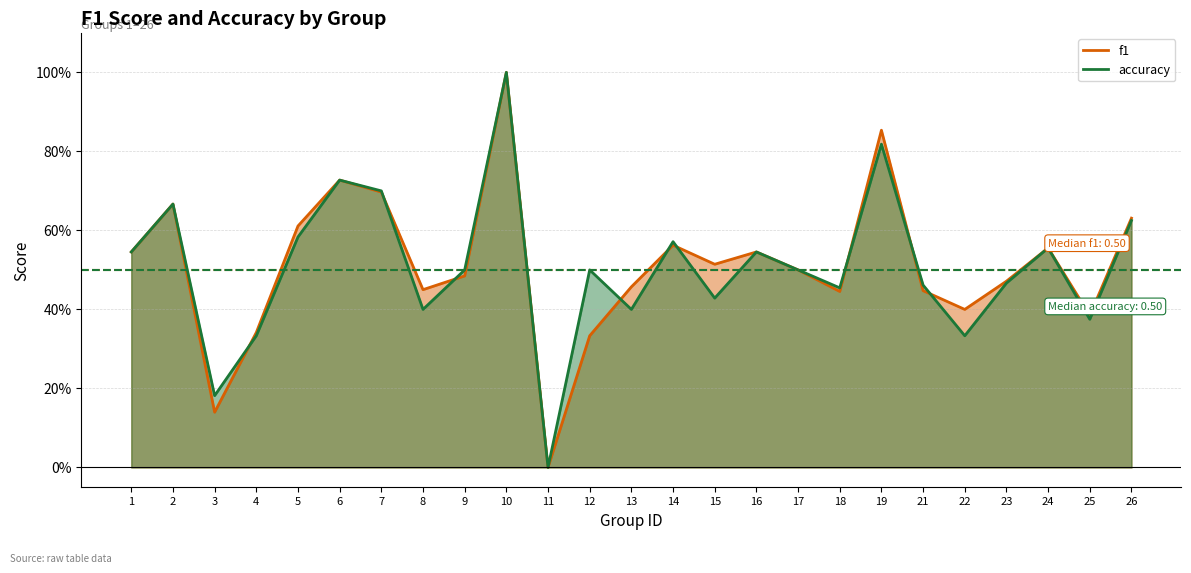

At which label is accuracy closest to 0?

11